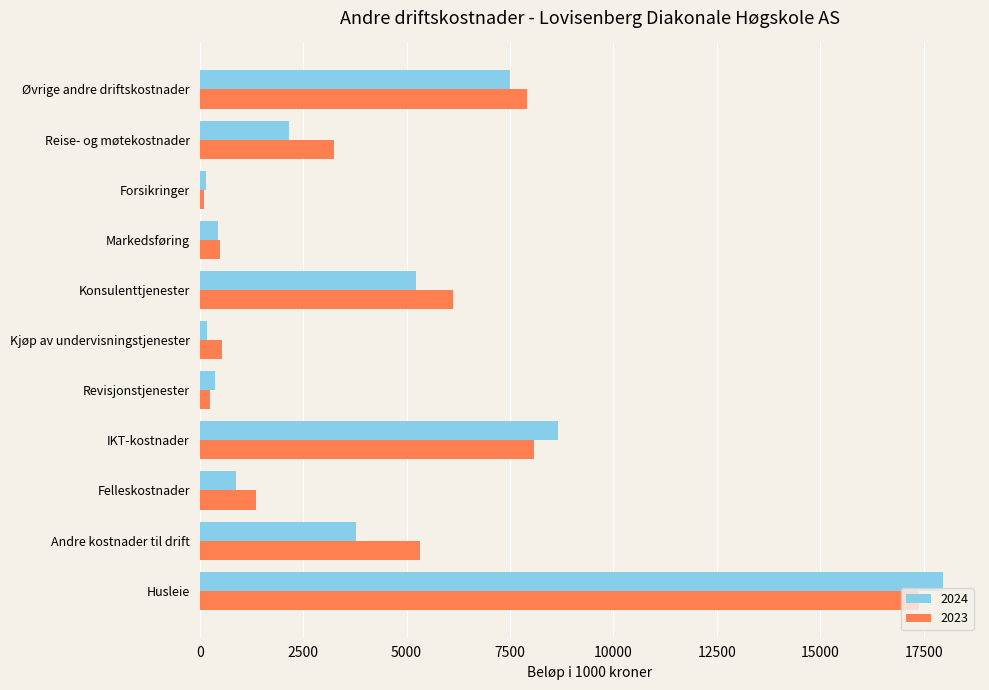

What is the difference between the maximum and minimum values in the 2024 series?

17805.5